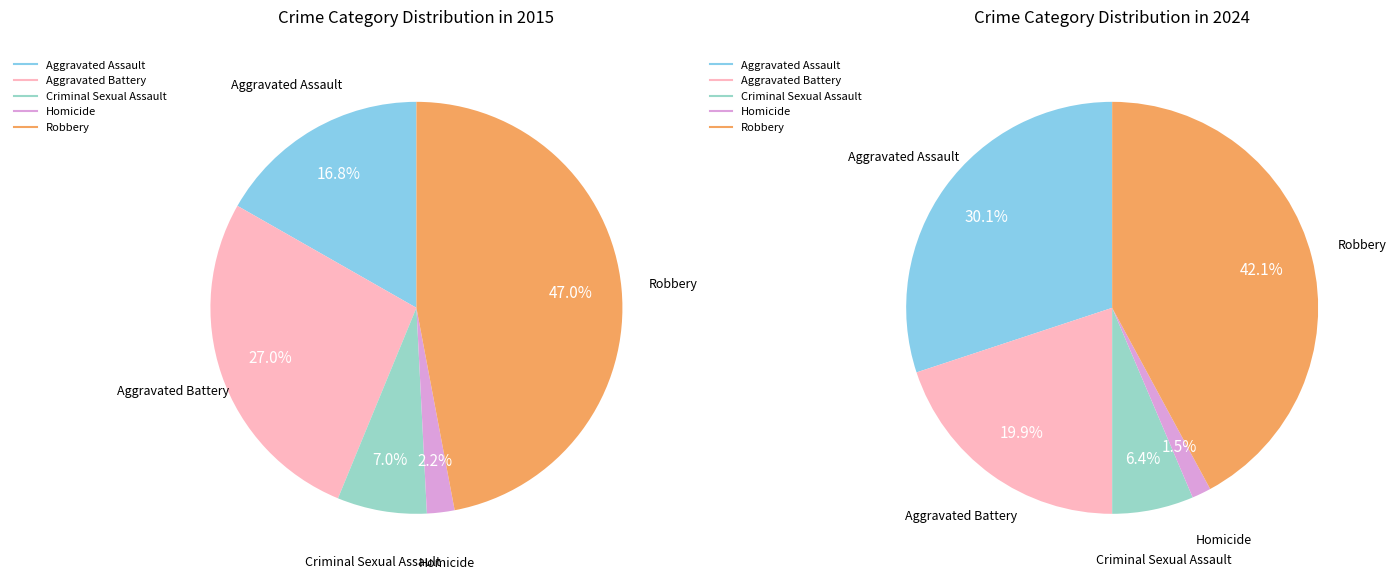

The Criminal Sexual Assault slice represents 1% of the pie. True or false?

False